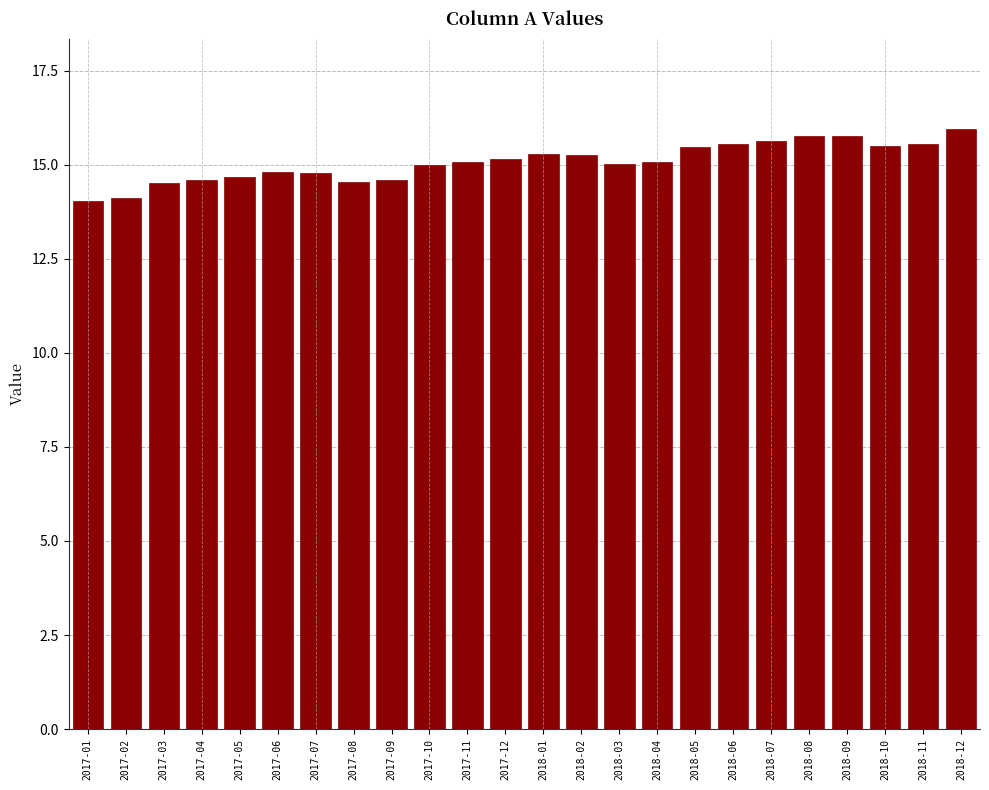

Is it true that the value at 2018-12 is 9.2?

False